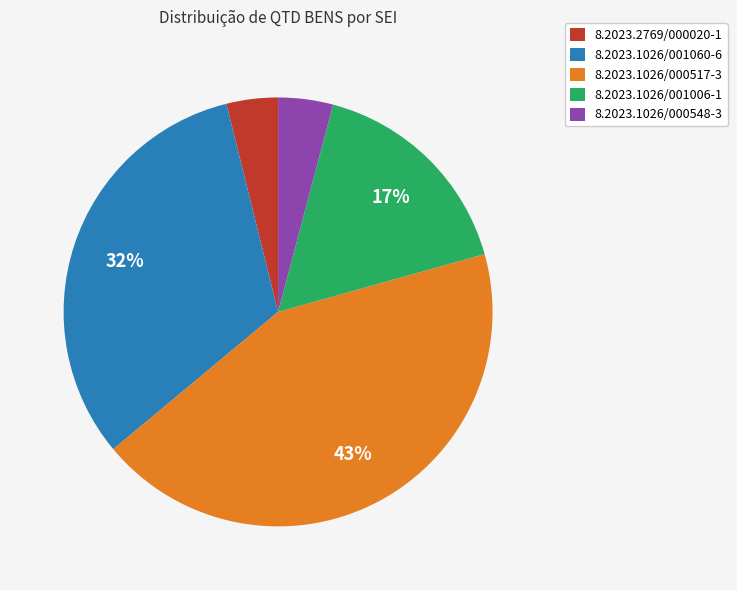

To the nearest percent, what is the difference between the 8.2023.1026/001060-6 and 8.2023.1026/000517-3 slice percentages?

11%